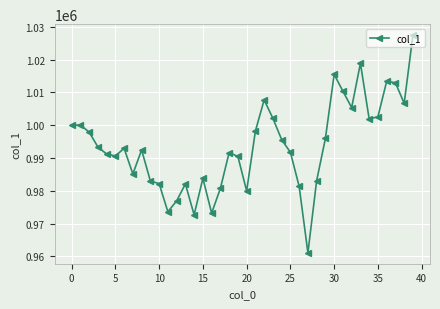

What is the difference between the maximum and minimum values?

66430.3